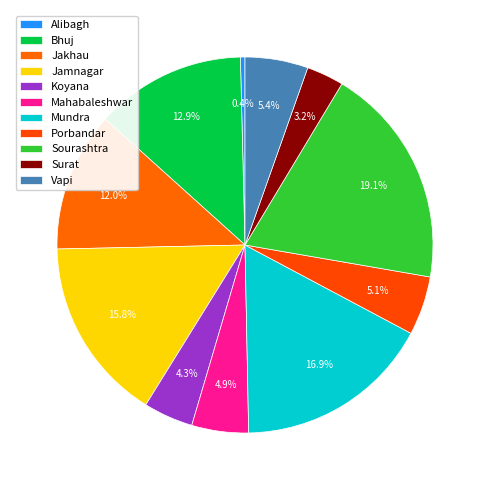

Count the number of slices in the pie.

11